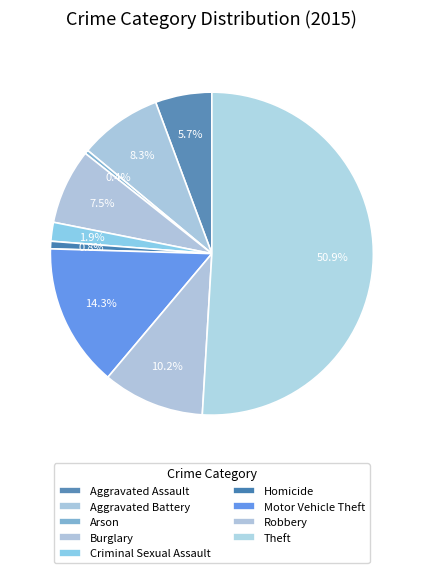

Is it true that Arson is 0% of the pie?

True